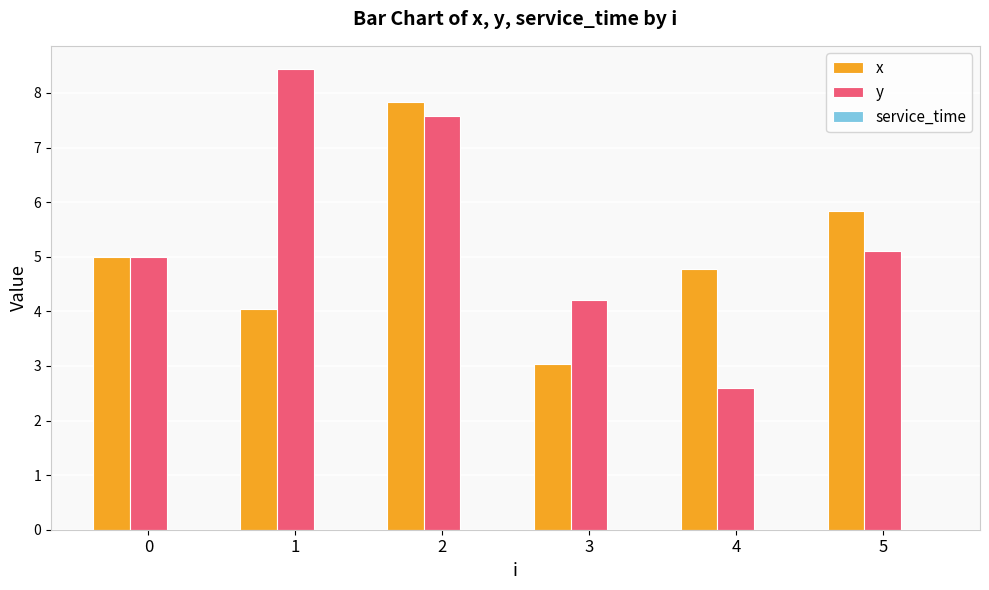

What is the difference between the maximum and second lowest values in the x series?

3.8